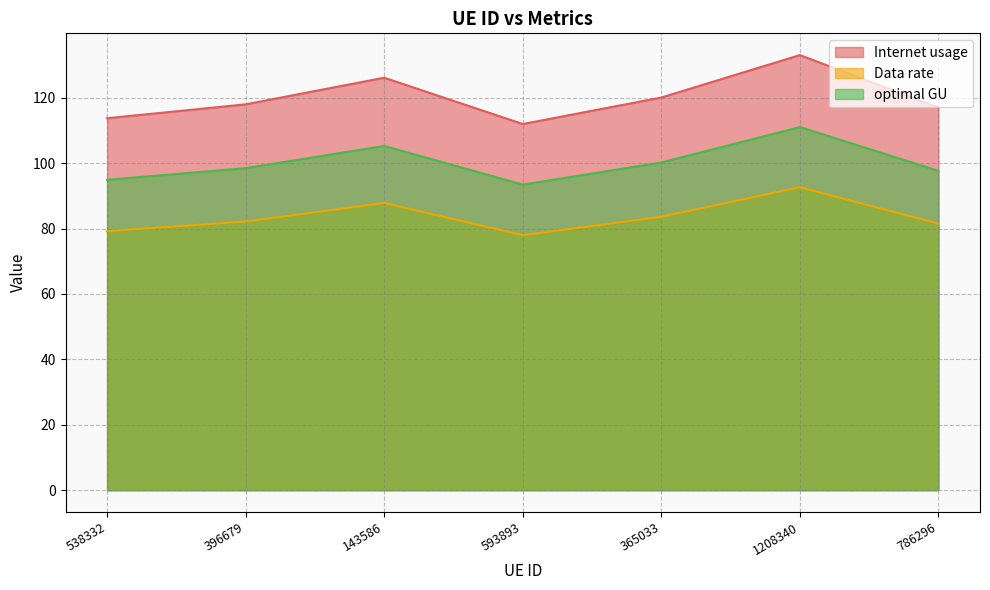

Where is the first local maximum for optimal GU?

143586